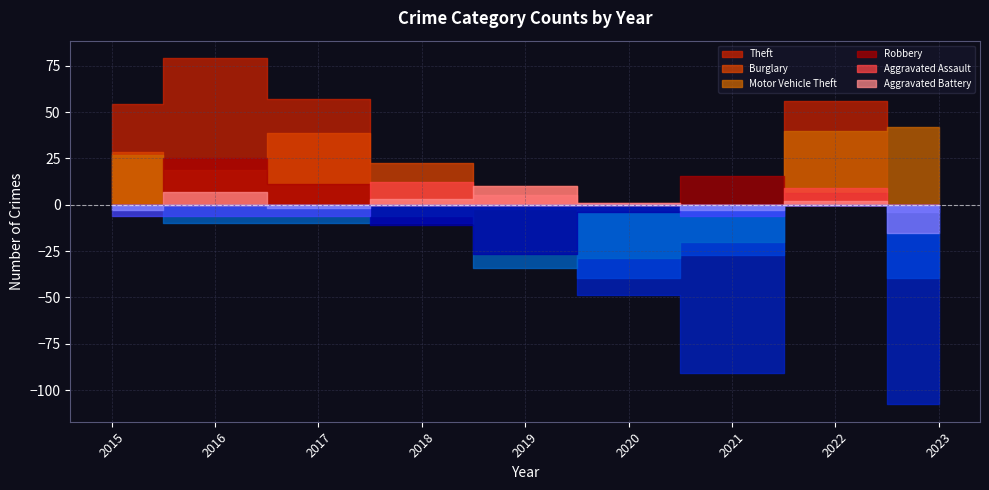

How many lines are shown in the chart?

6